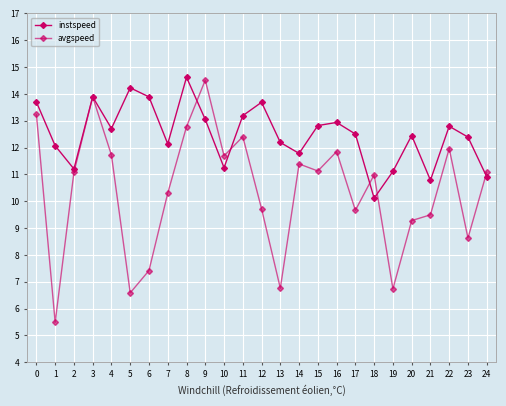

Rank the series at 15 from highest to lowest value.

instspeed, avgspeed